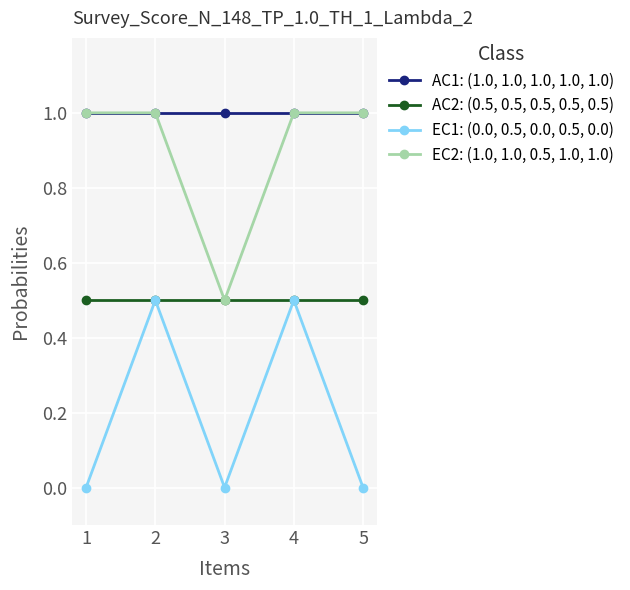

What is the spread (max minus min) of values at 1?

1.0